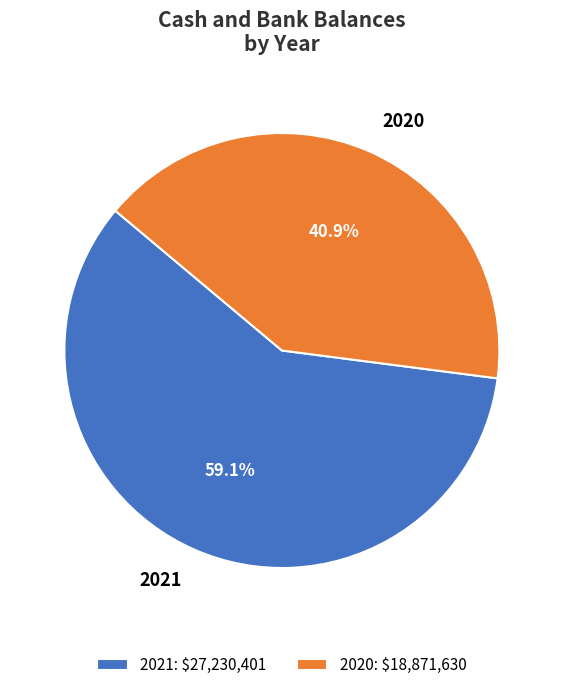

Which slice is the largest?

2021